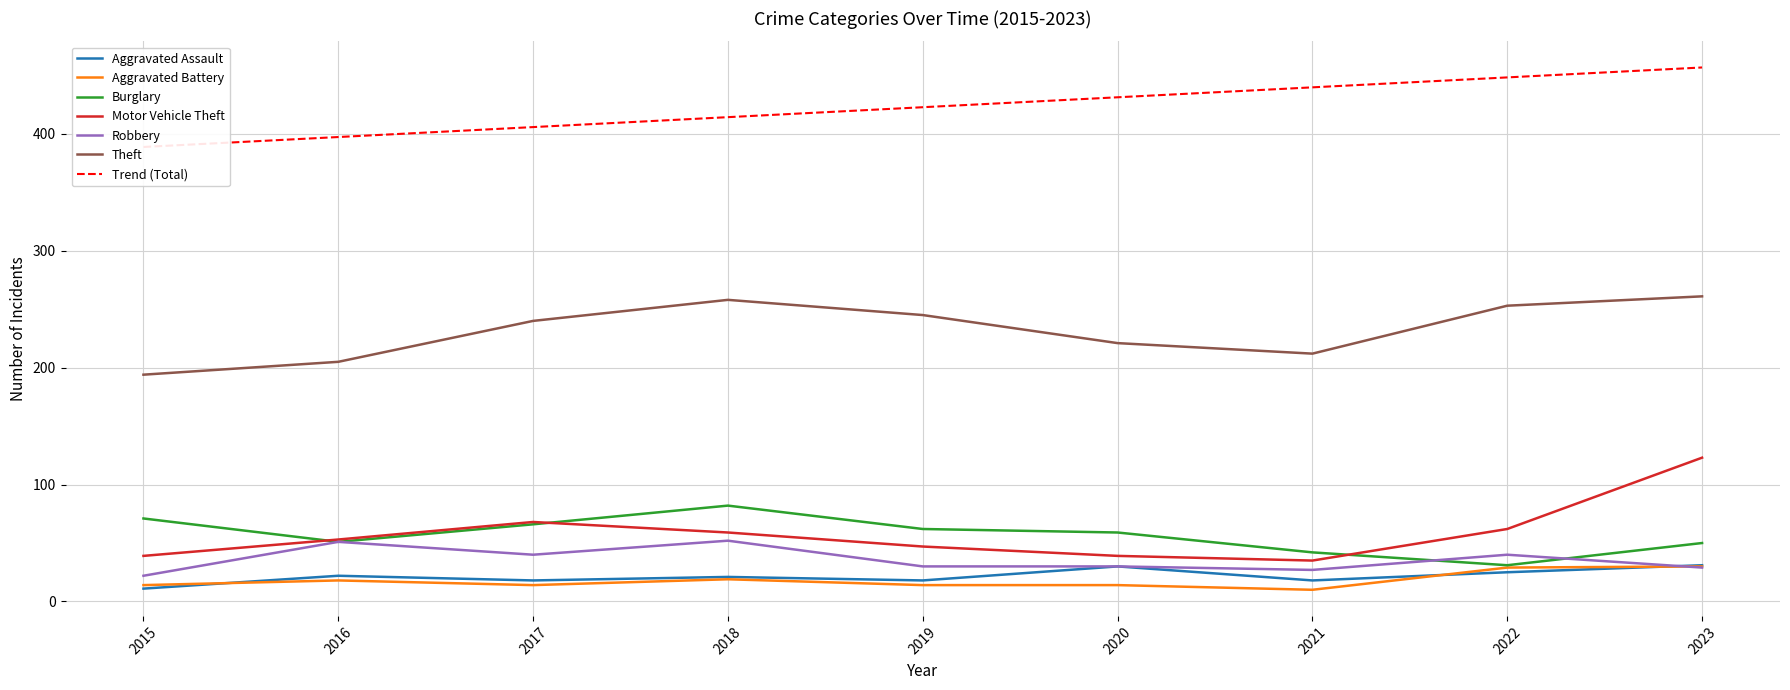

How many intersections are there between Burglary and Robbery?

2